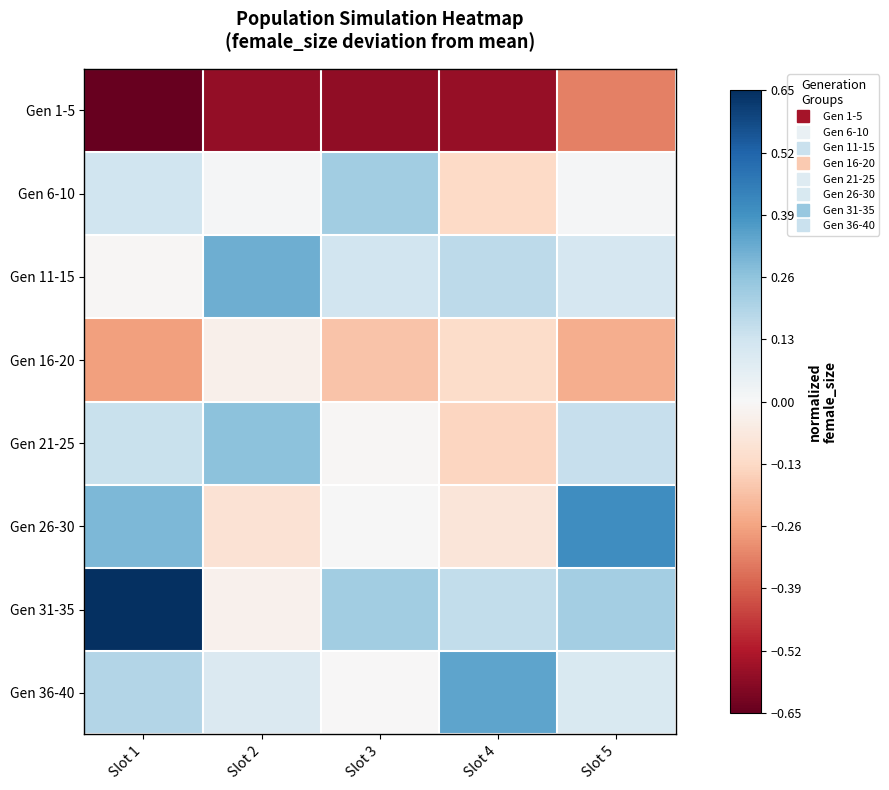

At how many categories does at least one series exceed 0?

5